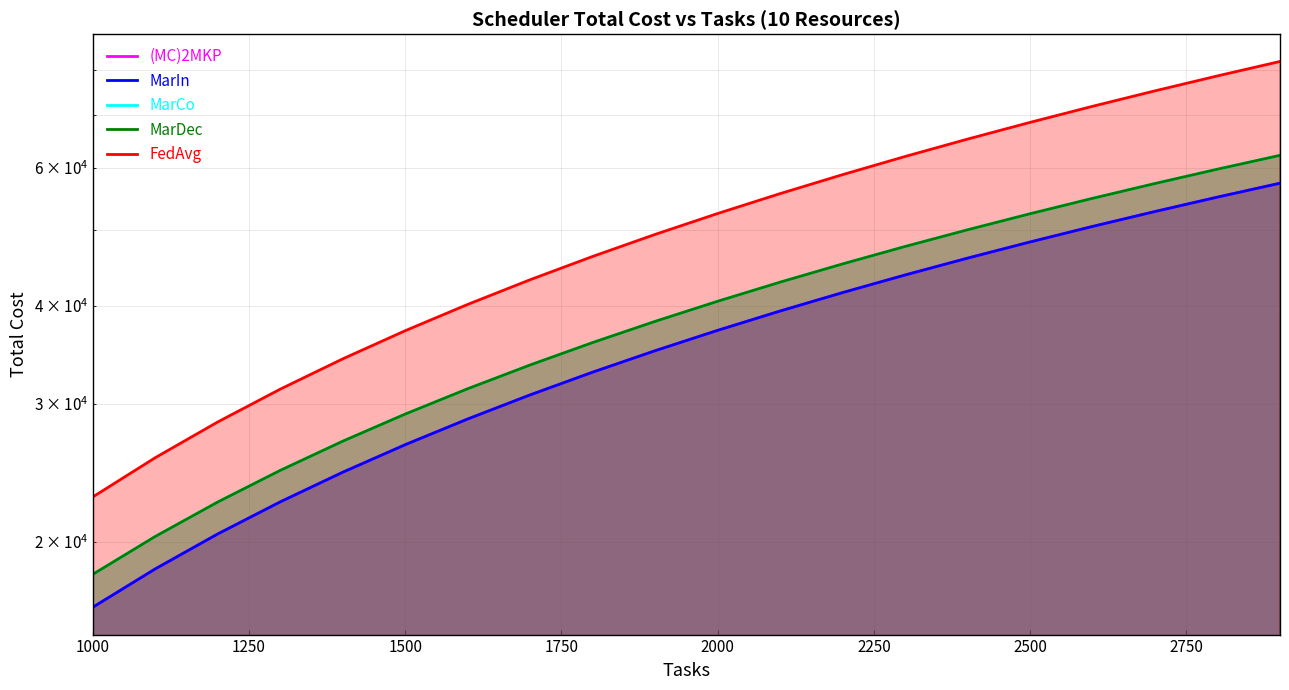

How many lines are shown in the chart?

5